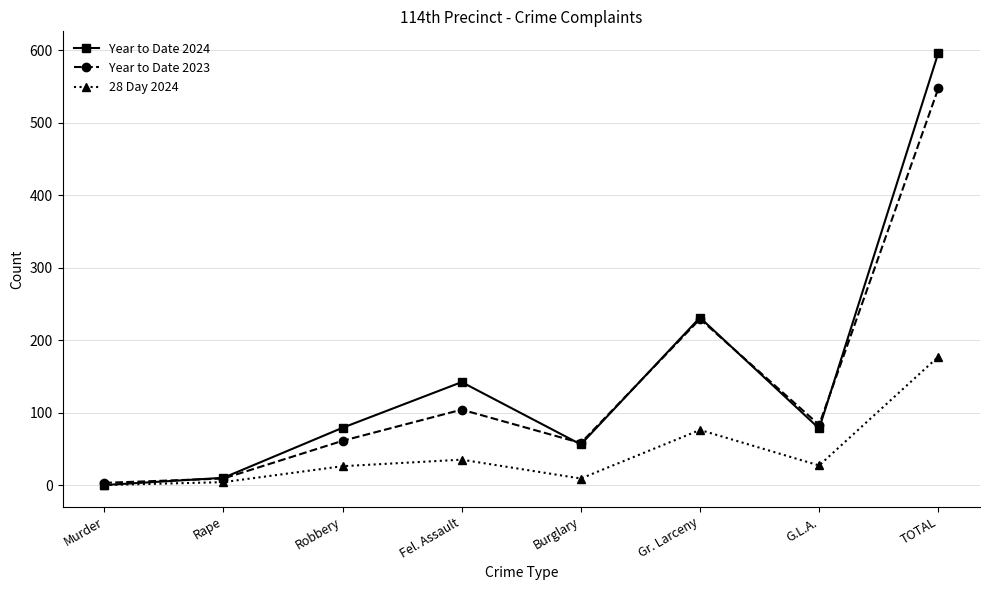

In Year to Date 2023, how many points are lower than both neighbors (excluding endpoints)?

2